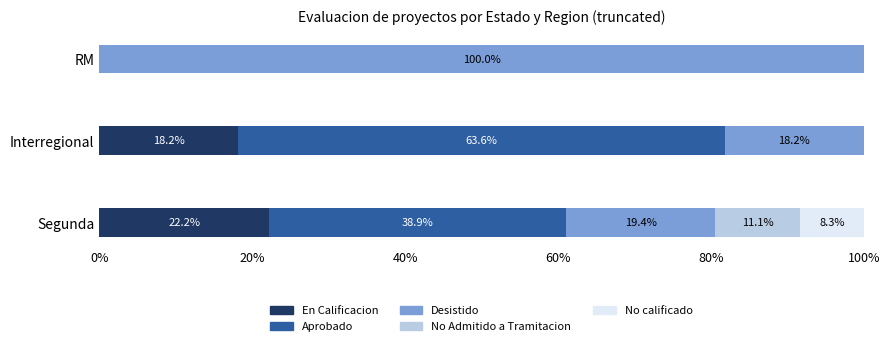

How many values in En Calificacion are above zero?

2